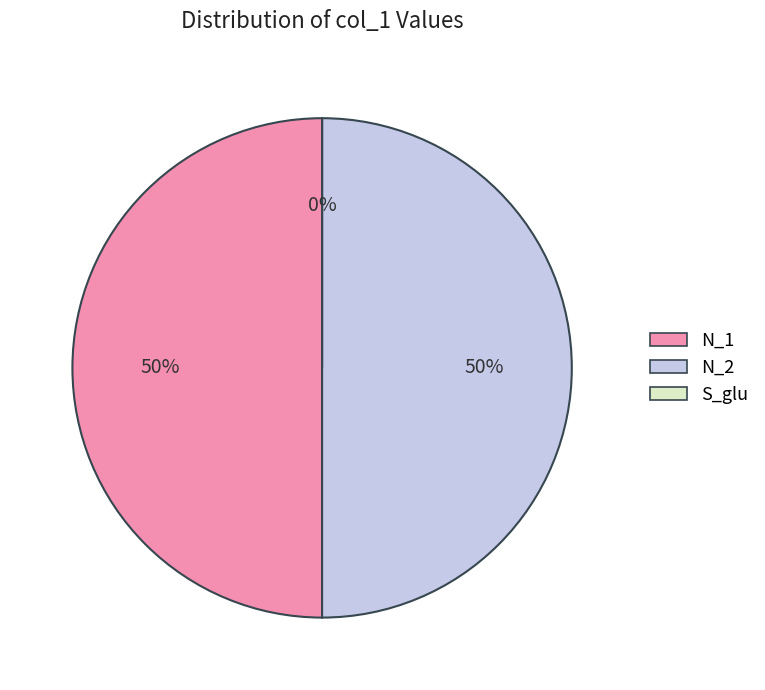

Rank the categories by value from highest to lowest.

N_1, N_2, S_glu